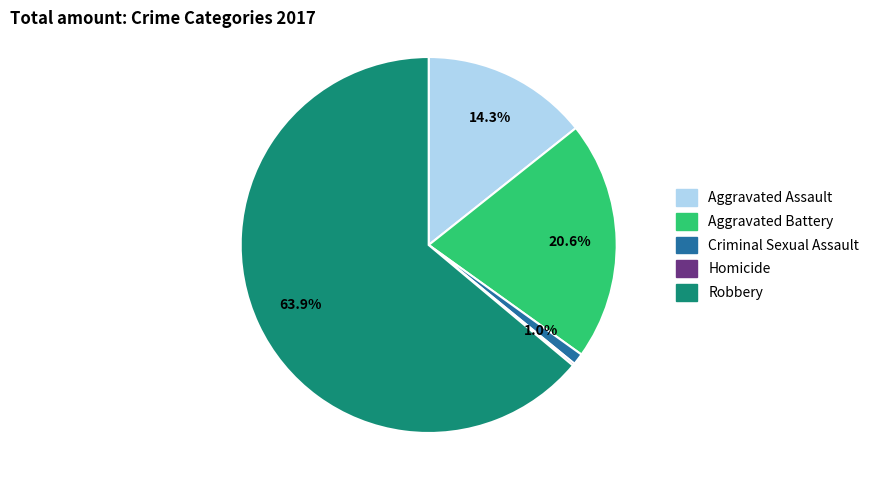

Which slice represents more than half of the pie?

Robbery